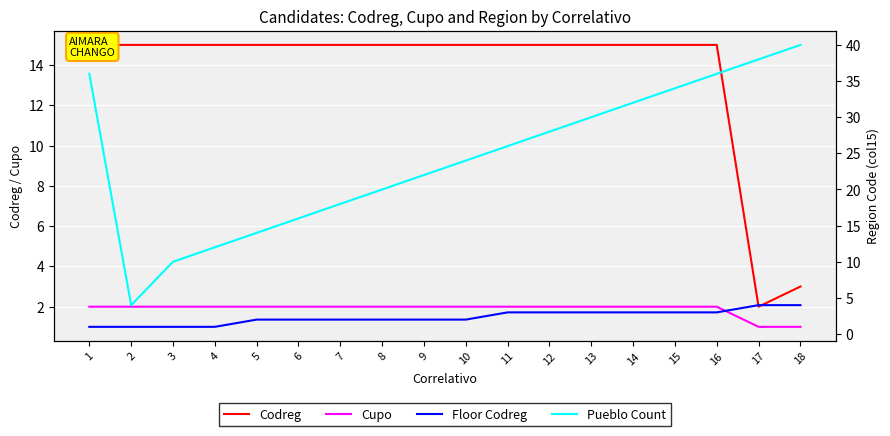

Between 10 and 11, which is larger?

10